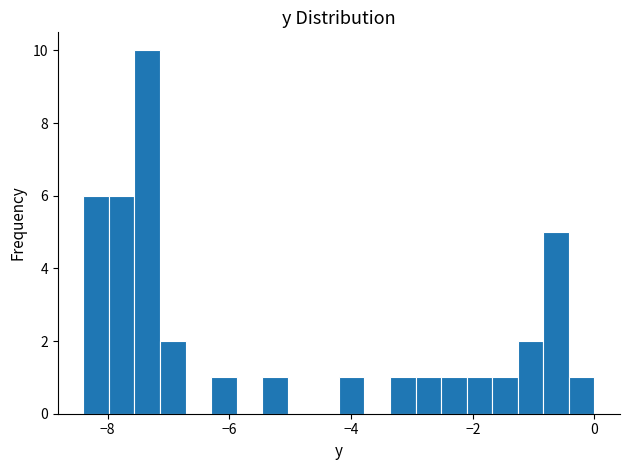

Read against the x-axis, roughly where is the centre of the tallest bar?

-7.4